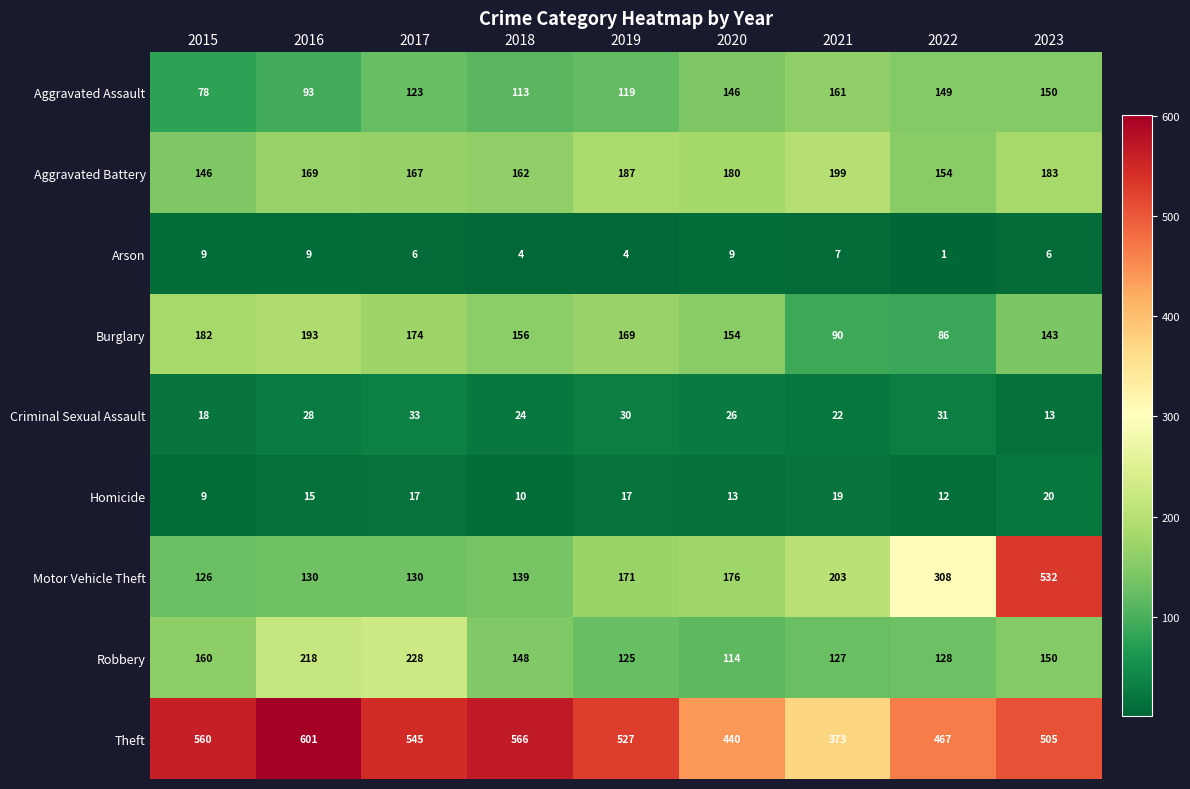

Which category has the lowest value in the Motor Vehicle Theft series?

2015